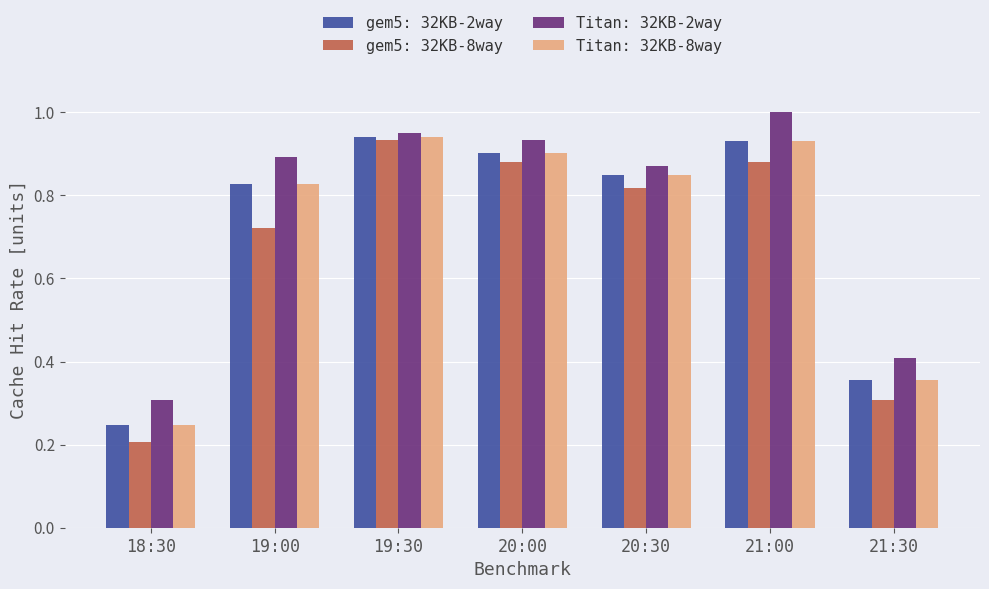

Is it true that gem5: 32KB-8way equals 0.3 at 21:30?

True